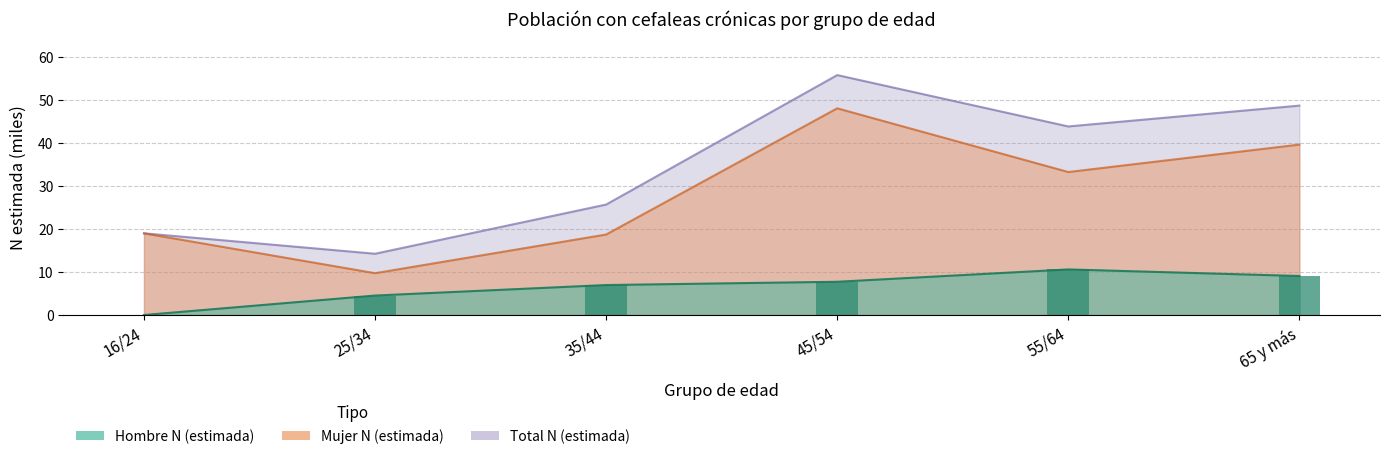

Count the number of categories in the chart.

6